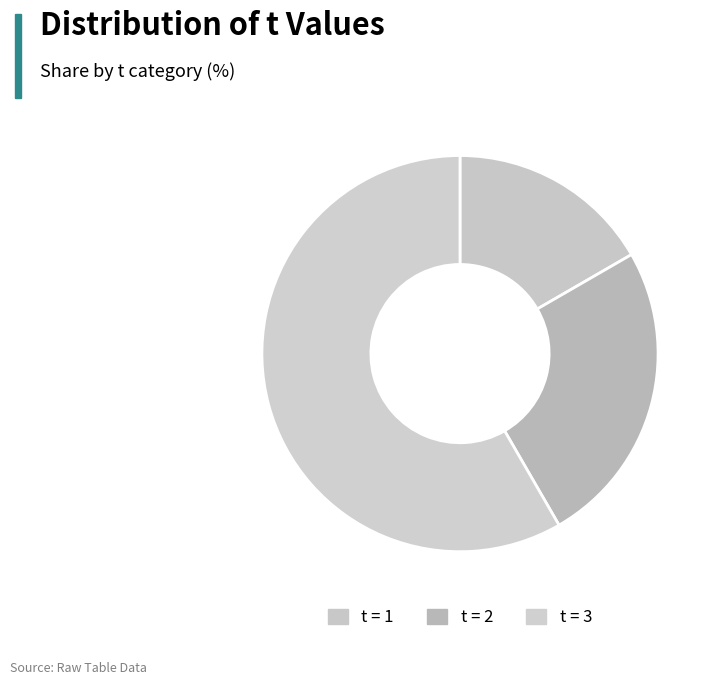

Count the number of slices in the pie.

3